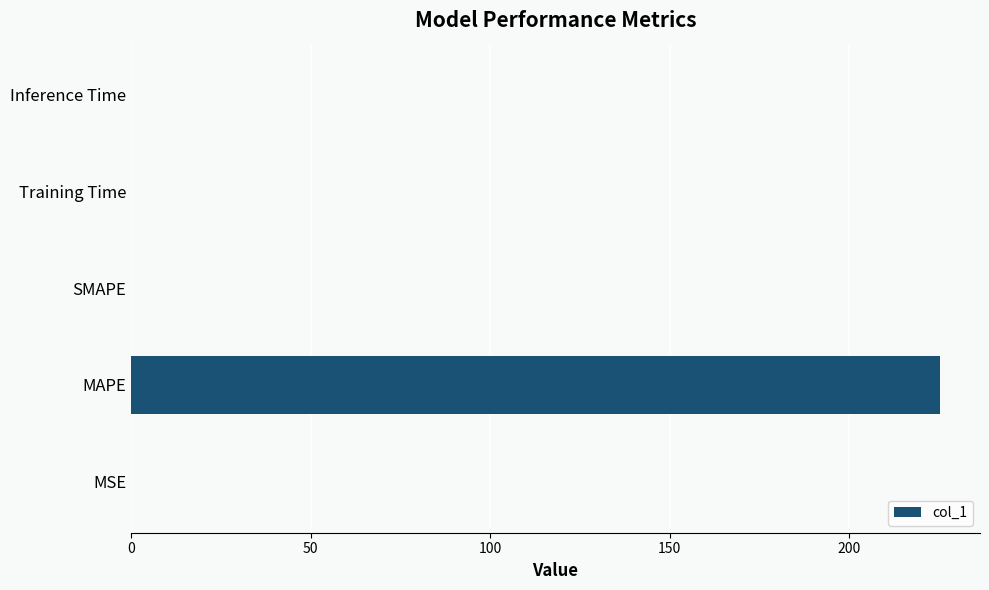

How many series are shown in this chart?

1